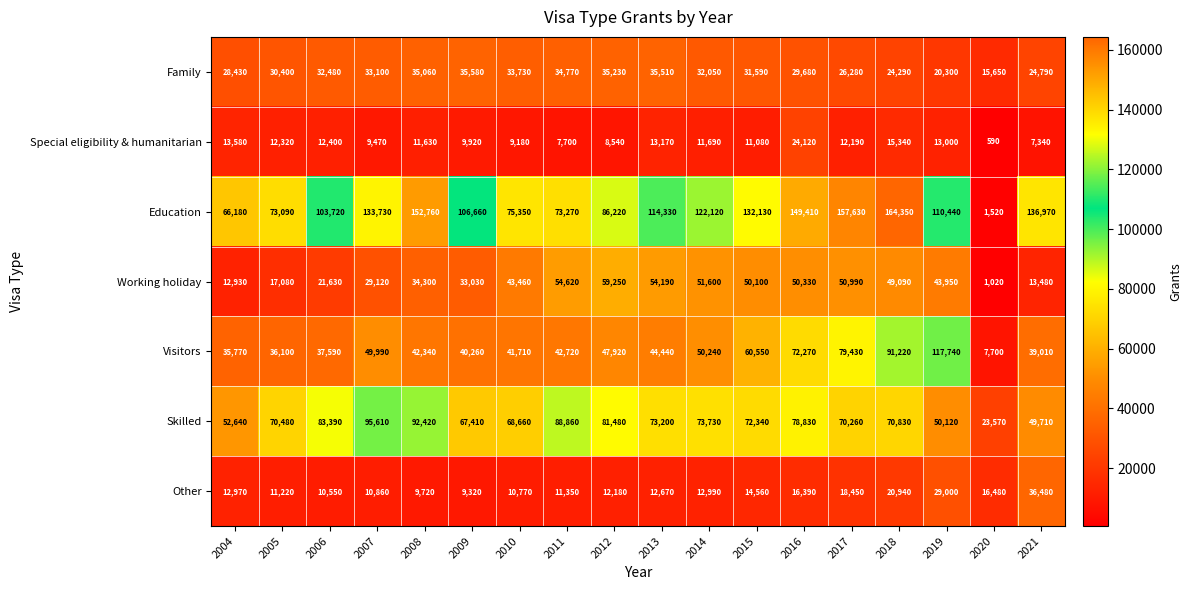

What is the difference between the highest and lowest values at 2007?

124260